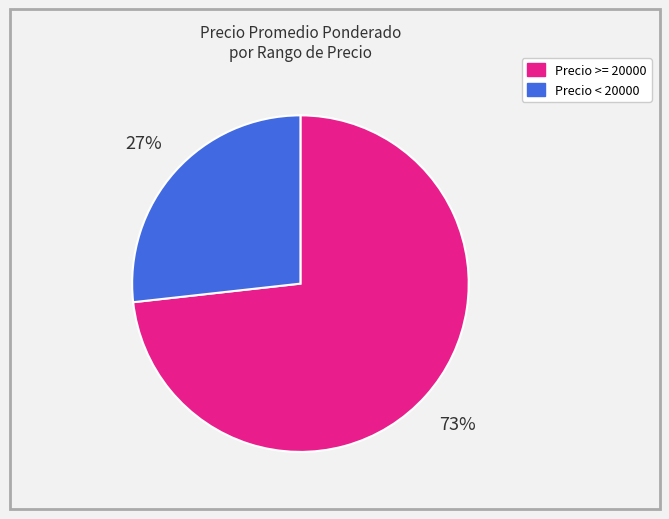

Is there any slice that represents more than half of the pie?

Yes